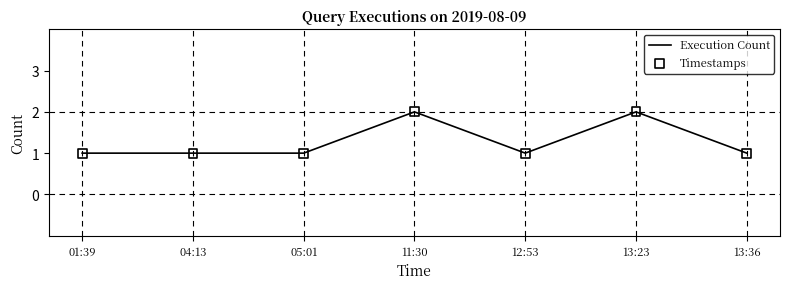

The value at 13:36 is 0. True or false?

False